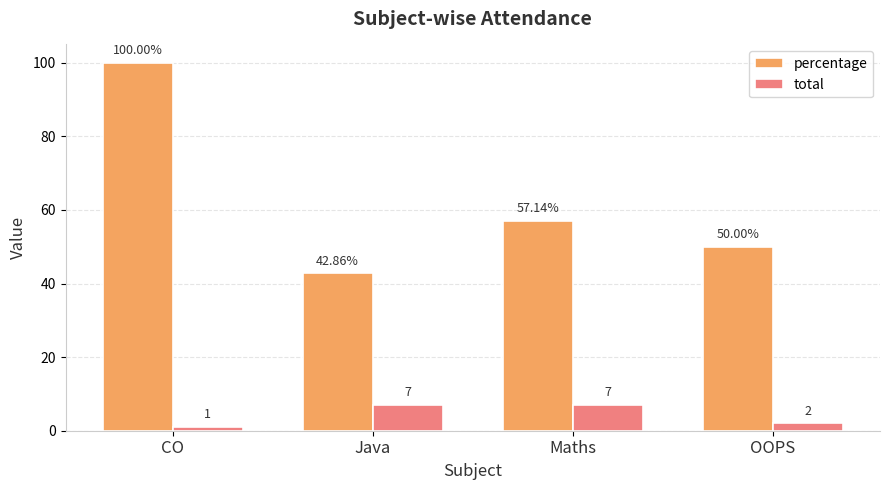

How many distinct data groups are displayed?

2